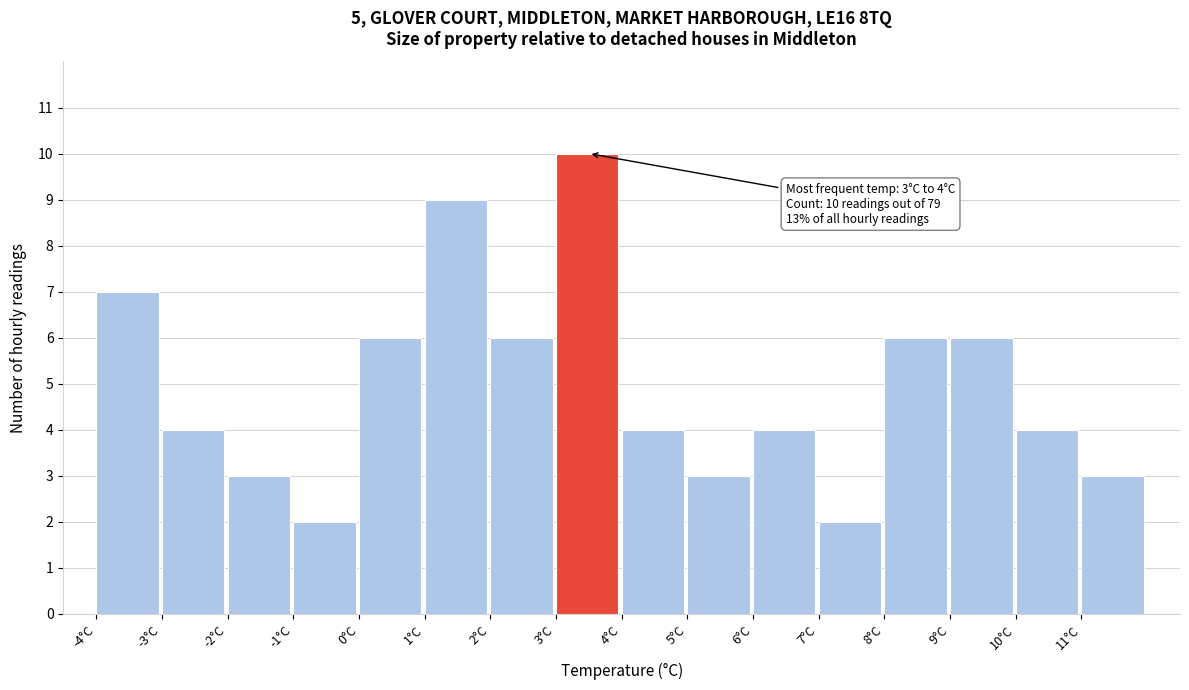

Over which range of the x-axis is the bar tallest?

3 to 4